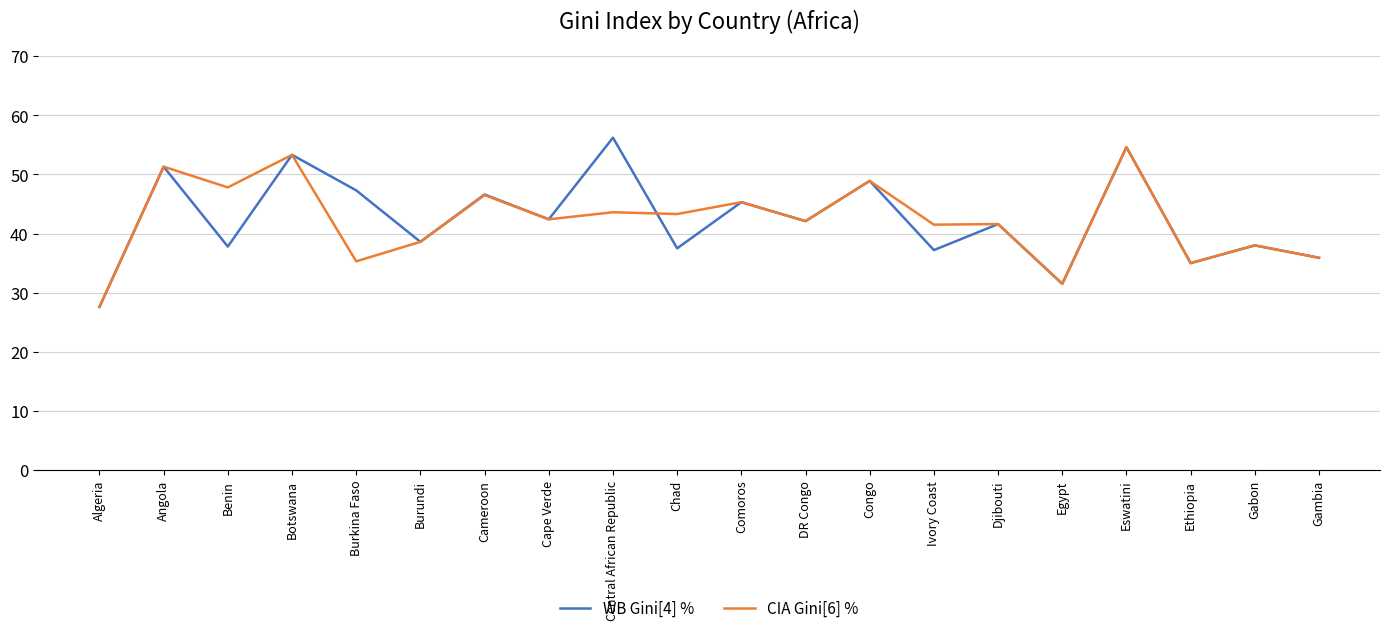

In CIA Gini[6] %, how many points are higher than both neighbors (excluding endpoints)?

9